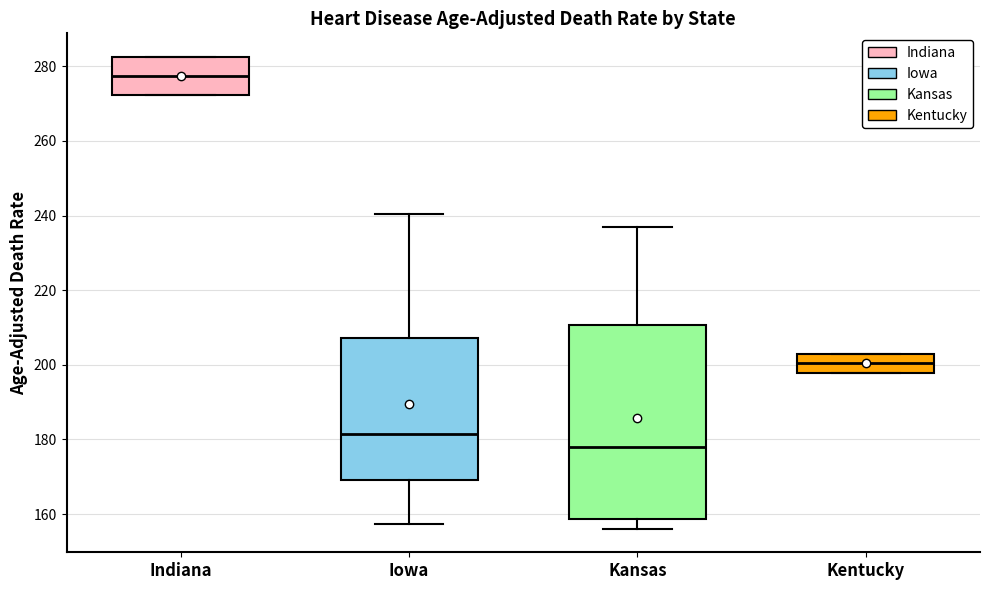

Comparing the boxes themselves (not the whiskers), which one is the tallest?

Kansas